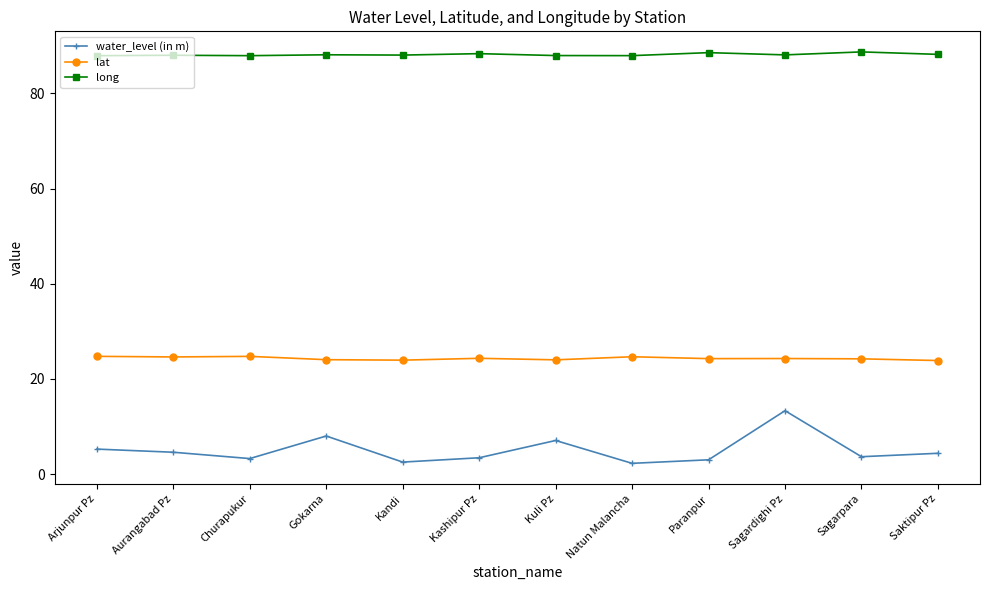

What is the lowest value of the lat series?

23.9